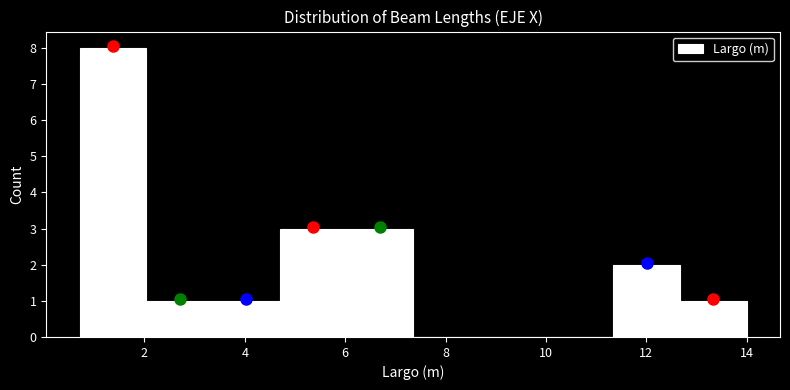

Which range on the x-axis has the tallest bar?

0.8 to 2.0